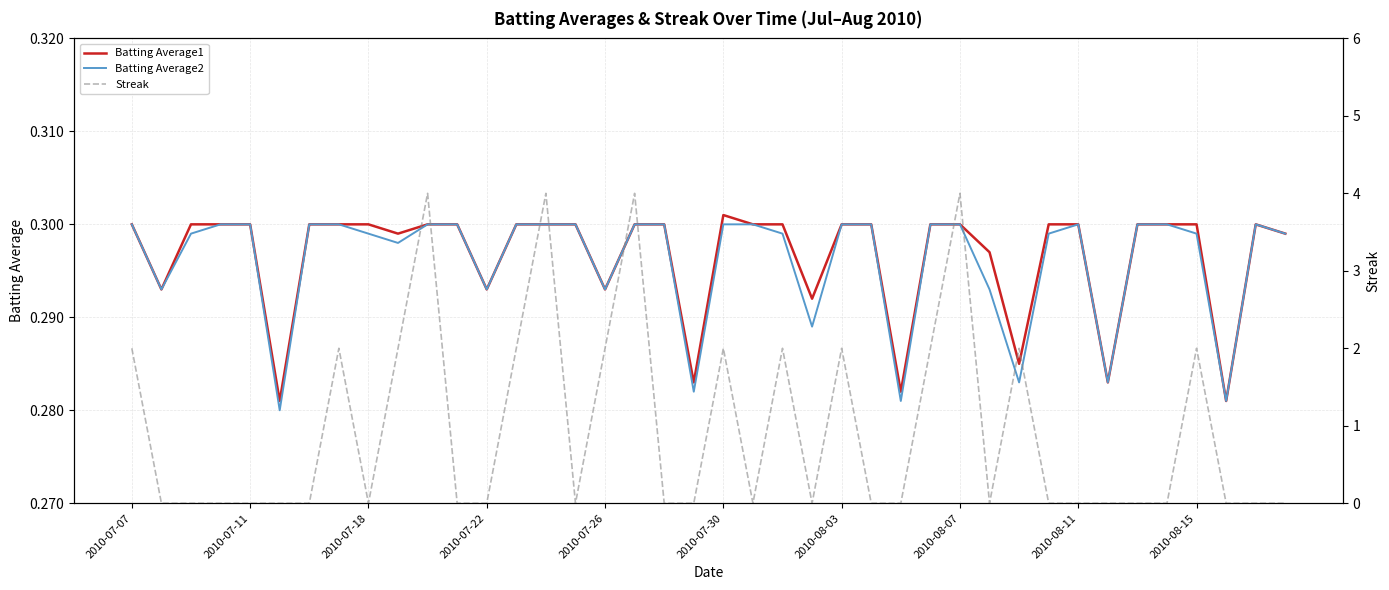

Is it true that Batting Average2 equals 0.3 at 2010-07-07?

True